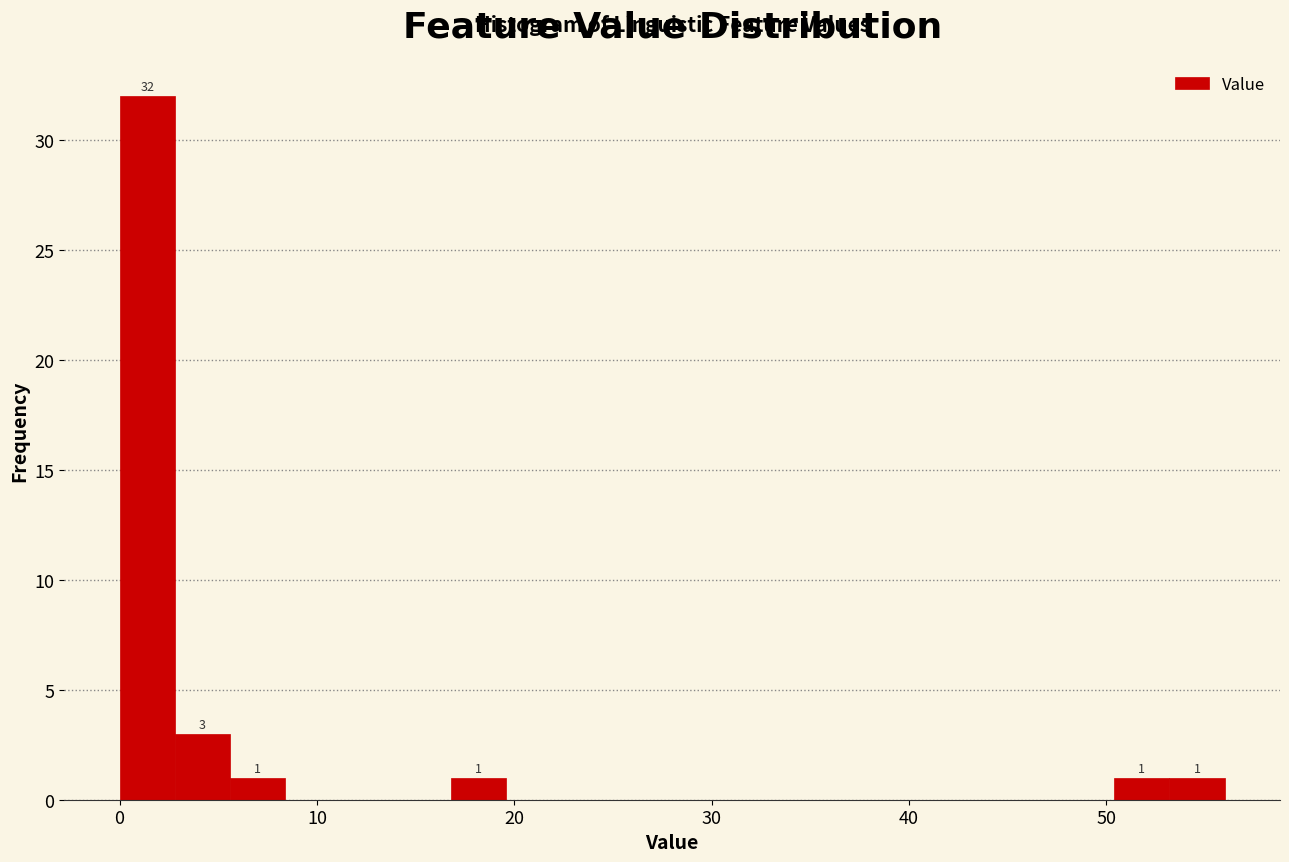

Around what value on the x-axis is the tallest bar? Give the approximate position of its centre, as read against the axis.

1